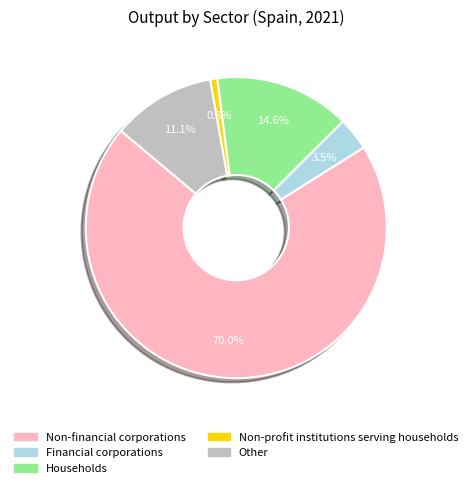

What percentage is the Non-financial corporations slice, to the nearest percent?

70%